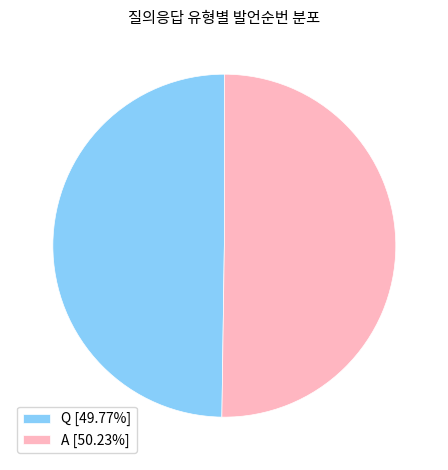

How many segments does this pie chart have?

2